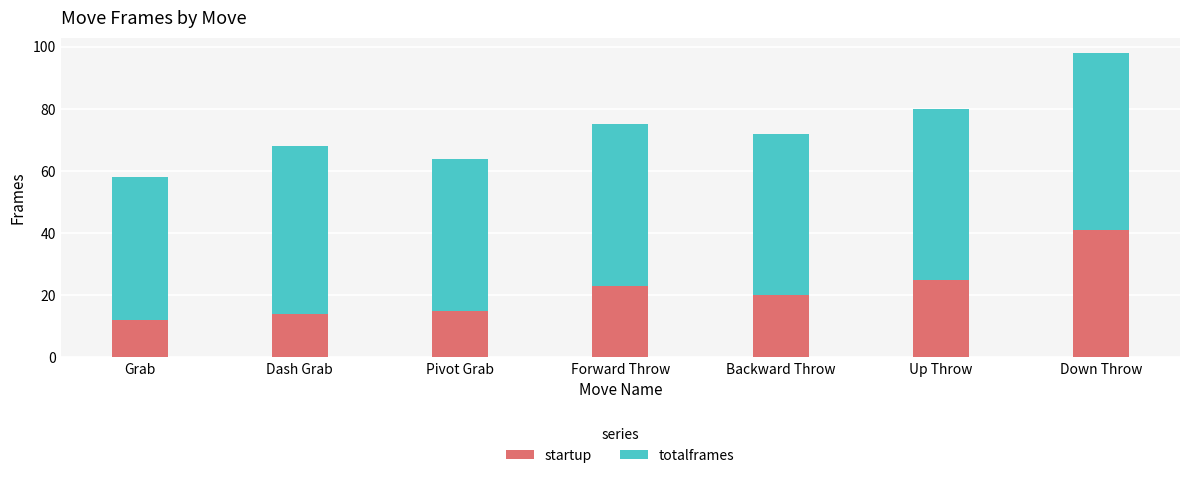

Which category has the highest value in the startup series?

Down Throw